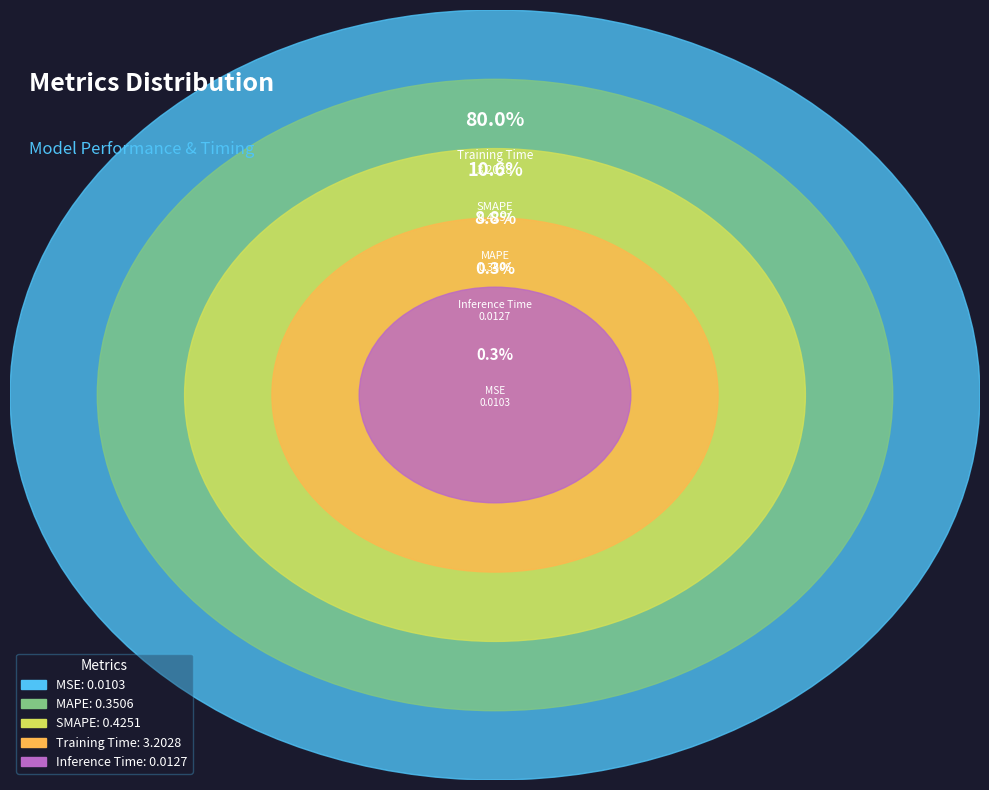

Does MAPE account for over 50% of the chart?

No